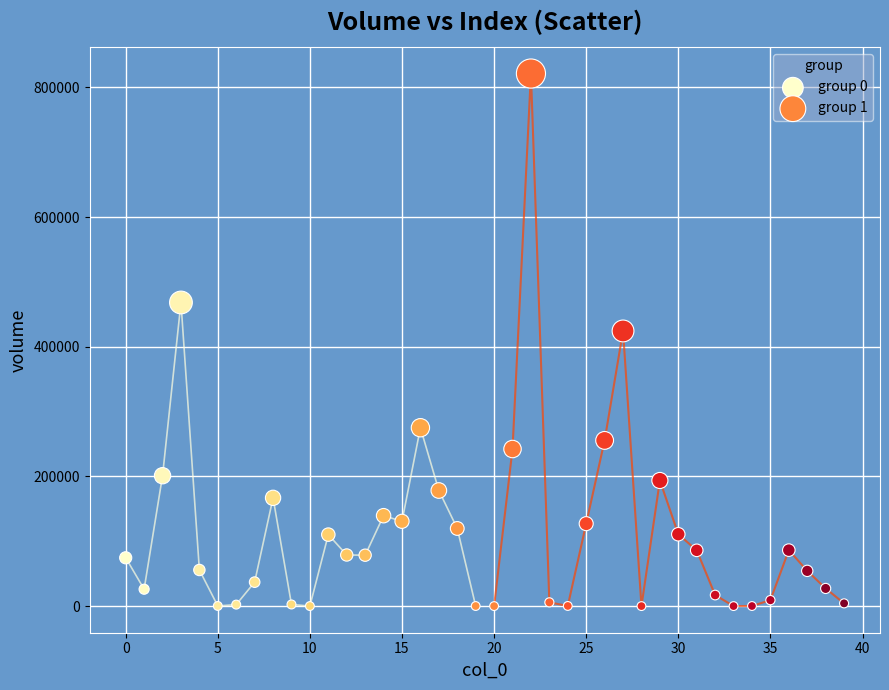

Which series reaches the maximum Y coordinate?

group 1